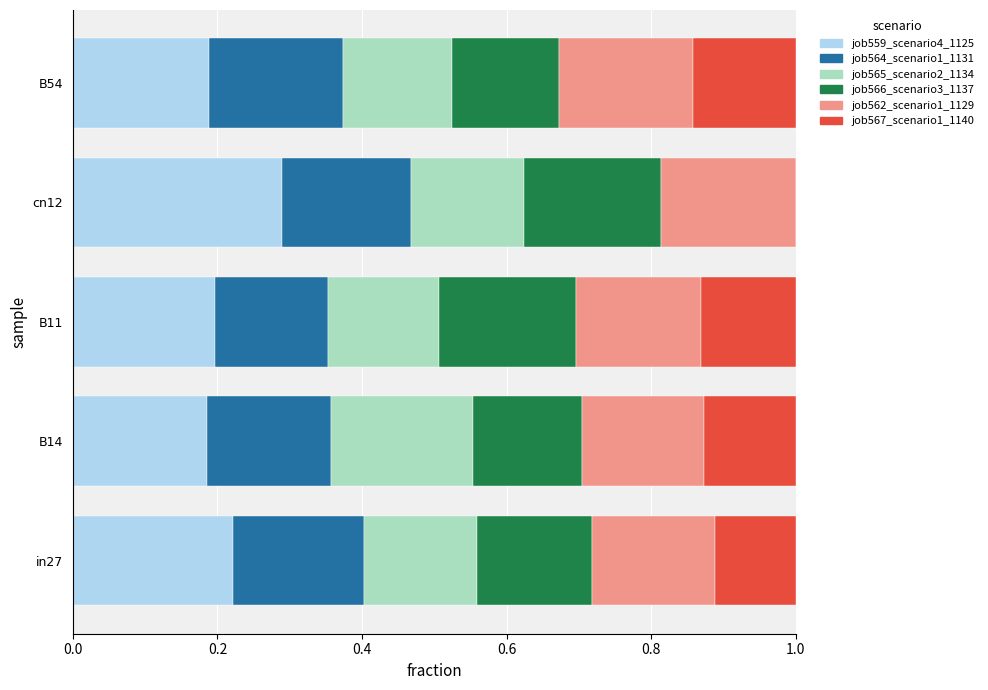

What is the total value across all series at B14?

1.0